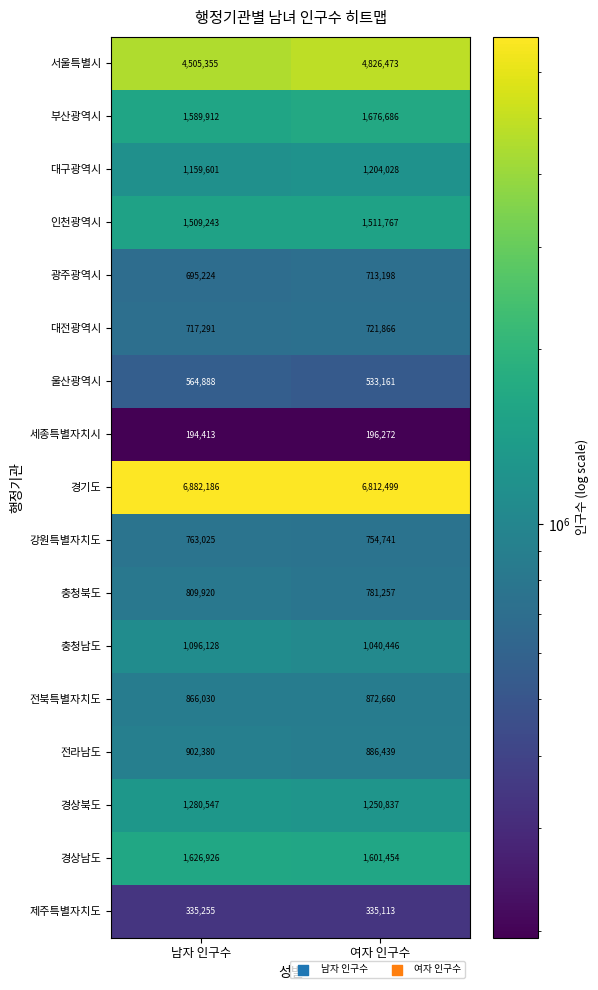

Which series has the widest spread of values?

서울특별시